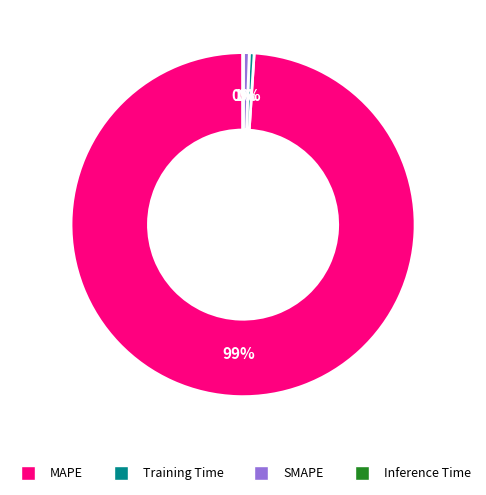

True or false: MAPE accounts for 86% of the total.

False